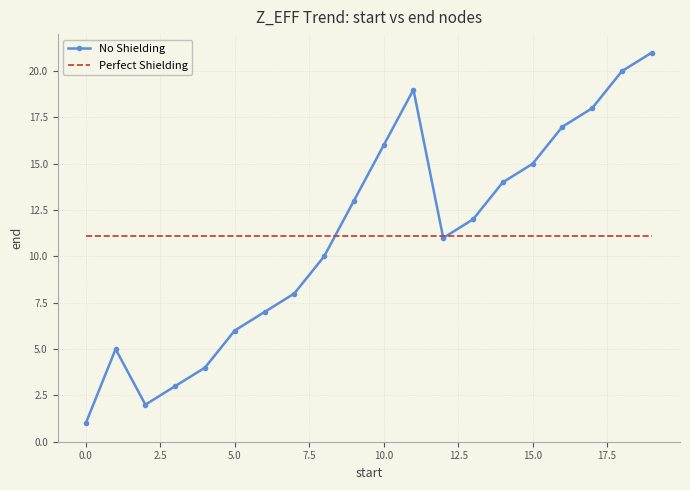

What is the greatest value displayed?

21.0